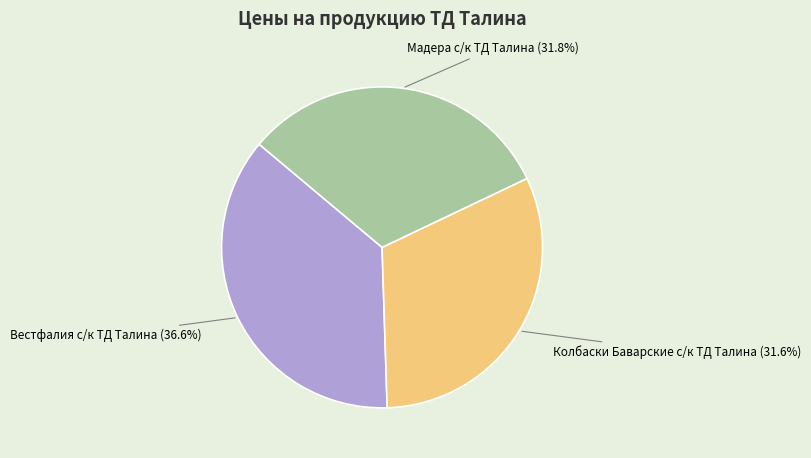

Which category has the biggest portion of the pie?

Вестфалия с/к ТД Талина